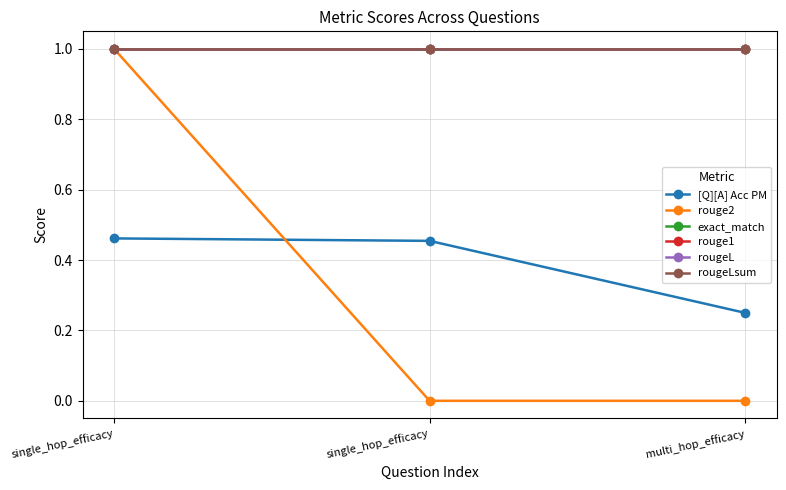

Is this an area chart (filled region under the line)?

No